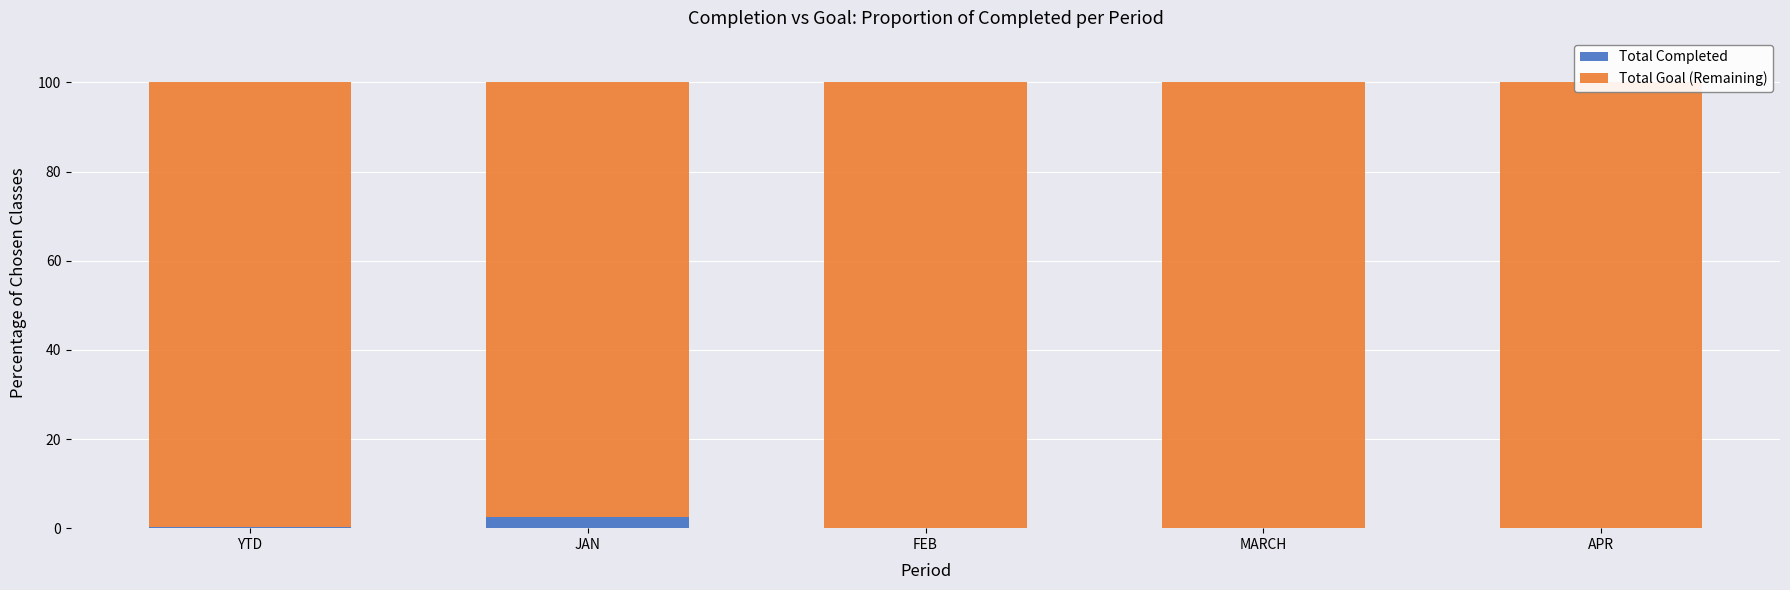

What is the average value of the Total Goal (Remaining) series?

99.5